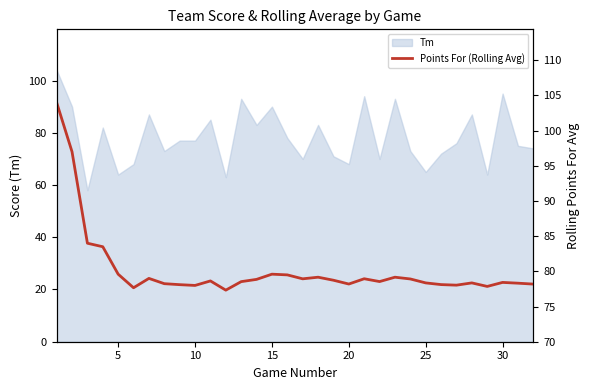

True or false: Tm has a value of 65 at 25.

True